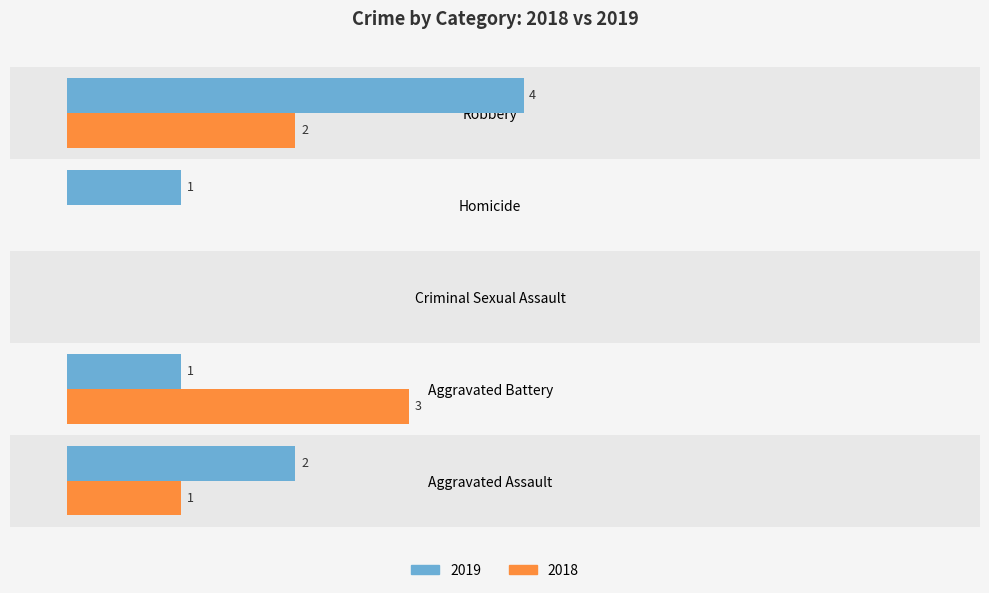

At which category is the sum across all series the highest?

Robbery